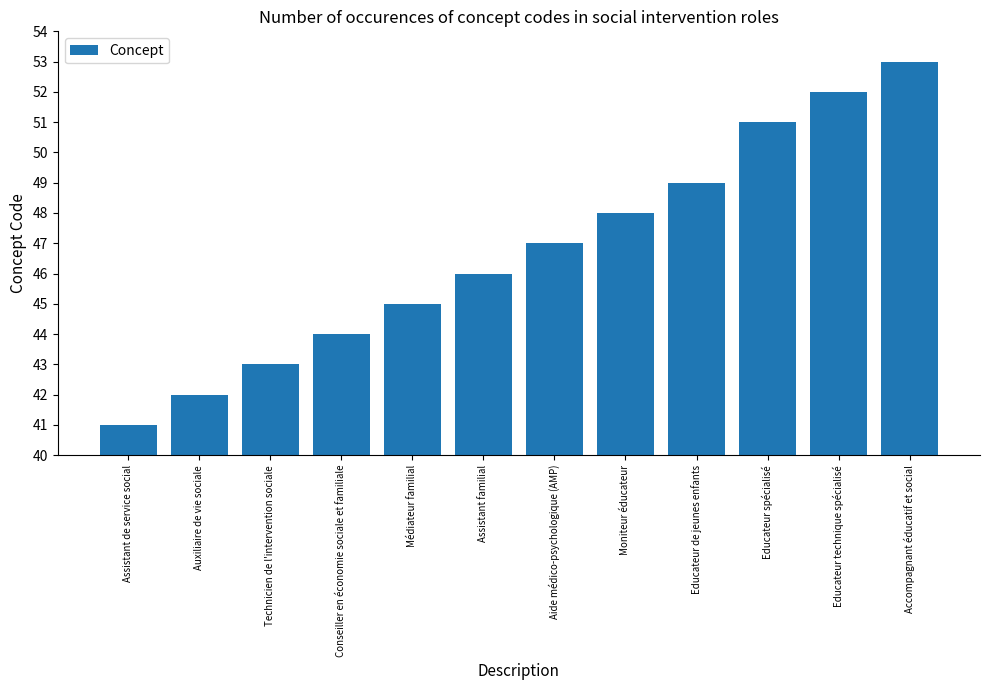

Reading left to right, extract all data points from this chart.

Assistant de service social=41	Auxiliaire de vie sociale=42	Technicien de l'intervention sociale=43	Conseiller en économie sociale et familiale=44	Médiateur familial=45	Assistant familial=46	Aide médico-psychologique (AMP)=47	Moniteur éducateur=48	Educateur de jeunes enfants=49	Educateur spécialisé=51	Educateur technique spécialisé=52	Accompagnant éducatif et social=53